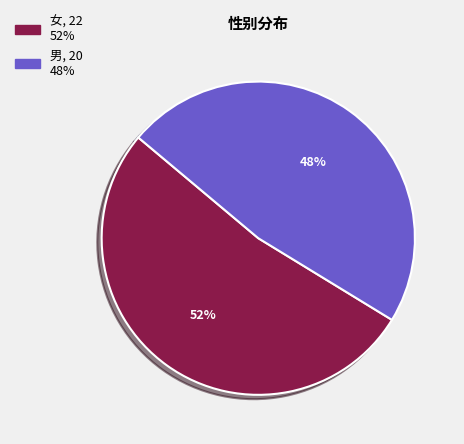

Between 男 and 女, which is larger?

女